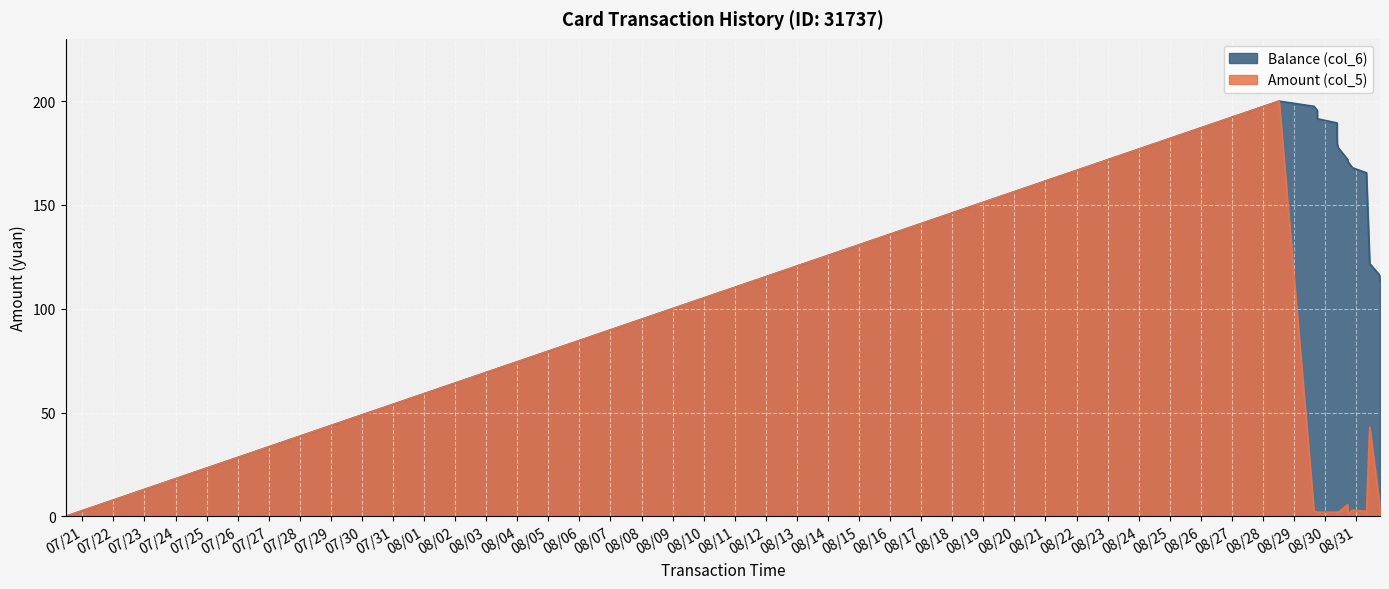

Reading left to right, list all the values displayed in this chart.

Balance (col_6): 2014/07/20 11:10:45=0.0	2014/08/28 12:30:15=200.0	2014/08/29 15:26:36=197.5	2014/08/29 17:59:26=195.5	2014/08/29 17:59:32=193.5	2014/08/29 17:59:43=191.5	2014/08/30 09:12:28=189.5	2014/08/30 09:15:09=187.5	2014/08/30 09:15:15=185.5	2014/08/30 09:15:24=183.5	2014/08/30 09:21:35=181.5	2014/08/30 09:21:42=179.5	2014/08/30 10:14:04=177.5	2014/08/30 17:28:44=171.9	2014/08/30 17:36:11=170.9	2014/08/30 21:11:28=167.9	2014/08/31 07:59:38=165.5	2014/08/31 08:00:02=164.7	2014/08/31 10:29:00=121.8	2014/08/31 18:10:11=116.2	2014/08/31 18:27:18=113.3
Amount (col_5): 2014/07/20 11:10:45=0.0	2014/08/28 12:30:15=200.0	2014/08/29 15:26:36=2.5	2014/08/29 17:59:26=2.0	2014/08/29 17:59:32=2.0	2014/08/29 17:59:43=2.0	2014/08/30 09:12:28=2.0	2014/08/30 09:15:09=2.0	2014/08/30 09:15:15=2.0	2014/08/30 09:15:24=2.0	2014/08/30 09:21:35=2.0	2014/08/30 09:21:42=2.0	2014/08/30 10:14:04=2.0	2014/08/30 17:28:44=5.6	2014/08/30 17:36:11=1.0	2014/08/30 21:11:28=3.0	2014/08/31 07:59:38=2.4	2014/08/31 08:00:02=0.8	2014/08/31 10:29:00=42.9	2014/08/31 18:10:11=5.6	2014/08/31 18:27:18=2.9